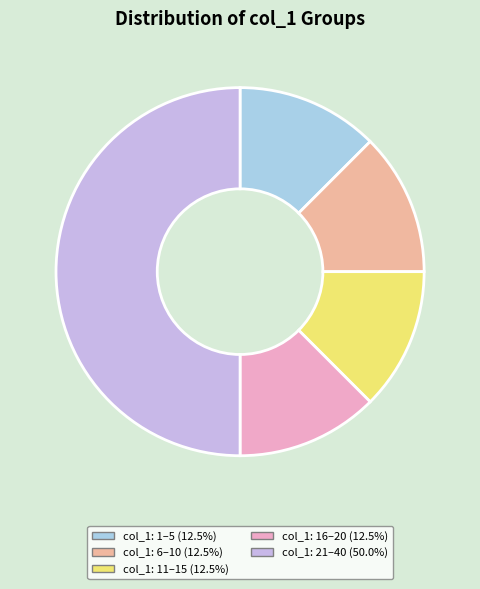

How many slices are in this pie chart?

5